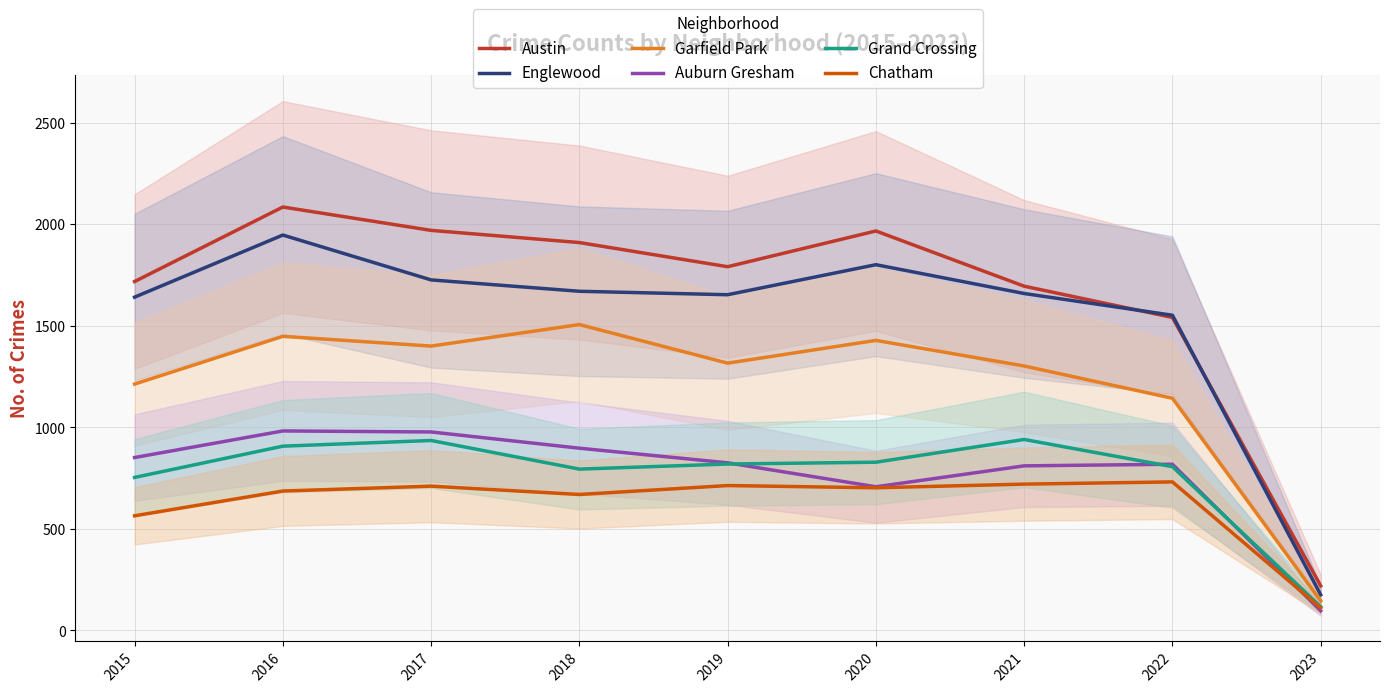

The Chatham series shows 939 at 2017. True or false?

False